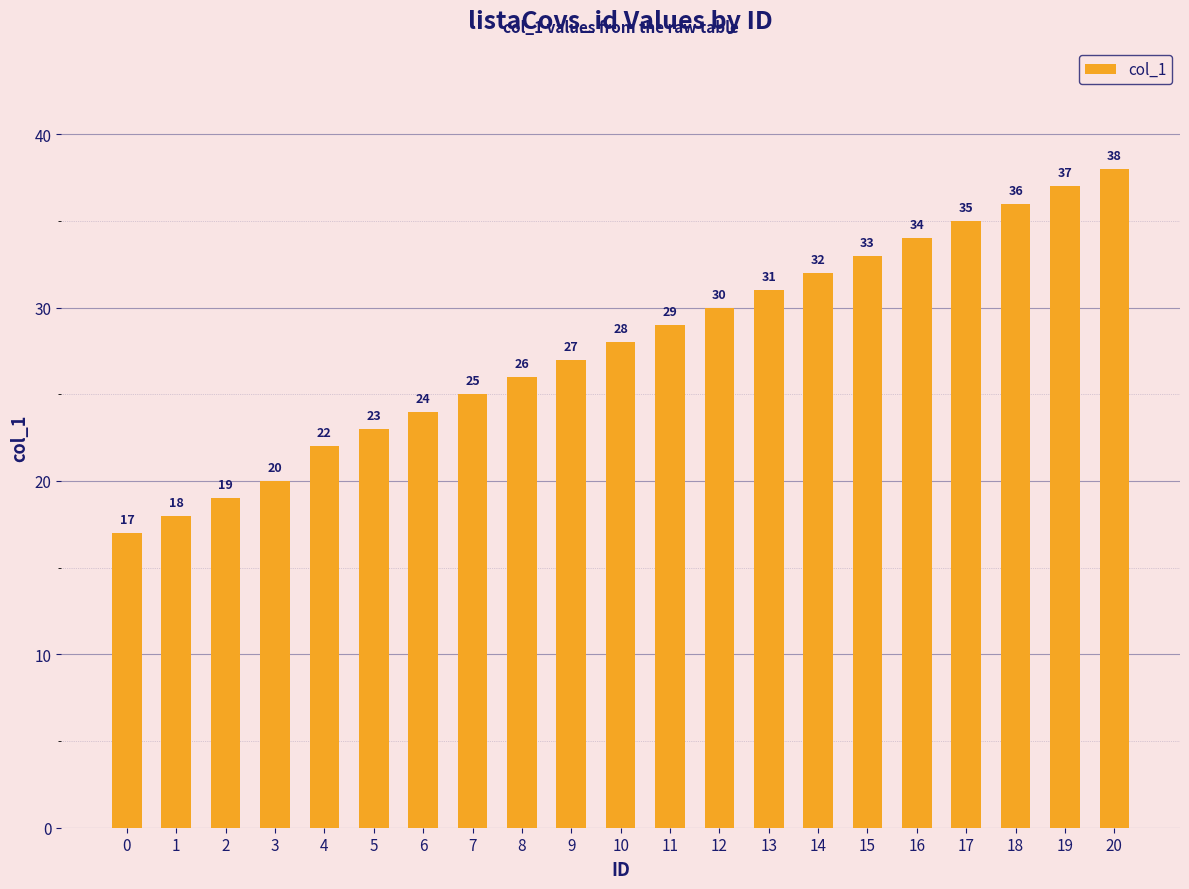

What is the difference between the values at 12 and 6?

6